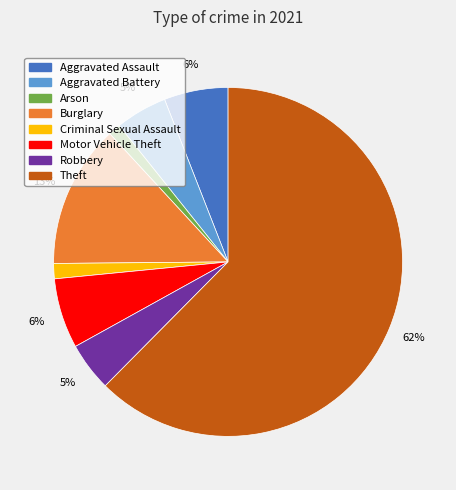

Does any single category account for the majority?

Yes